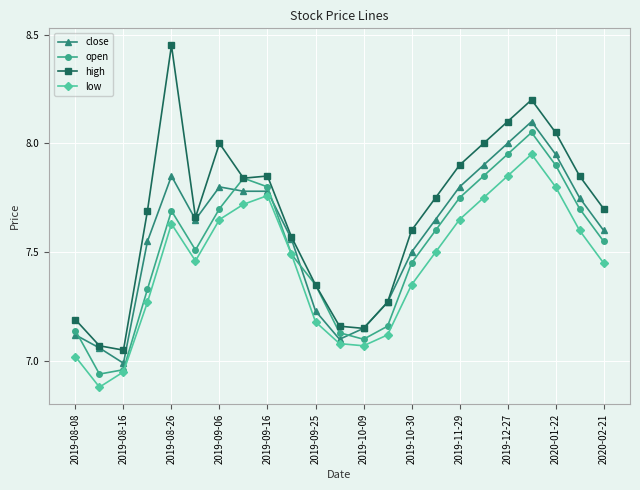

Which series has the largest range (max minus min)?

high